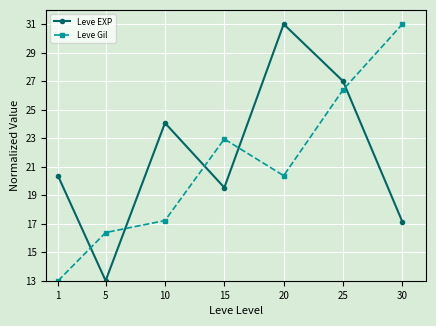

Does the chart display data point markers on the line(s)?

Yes